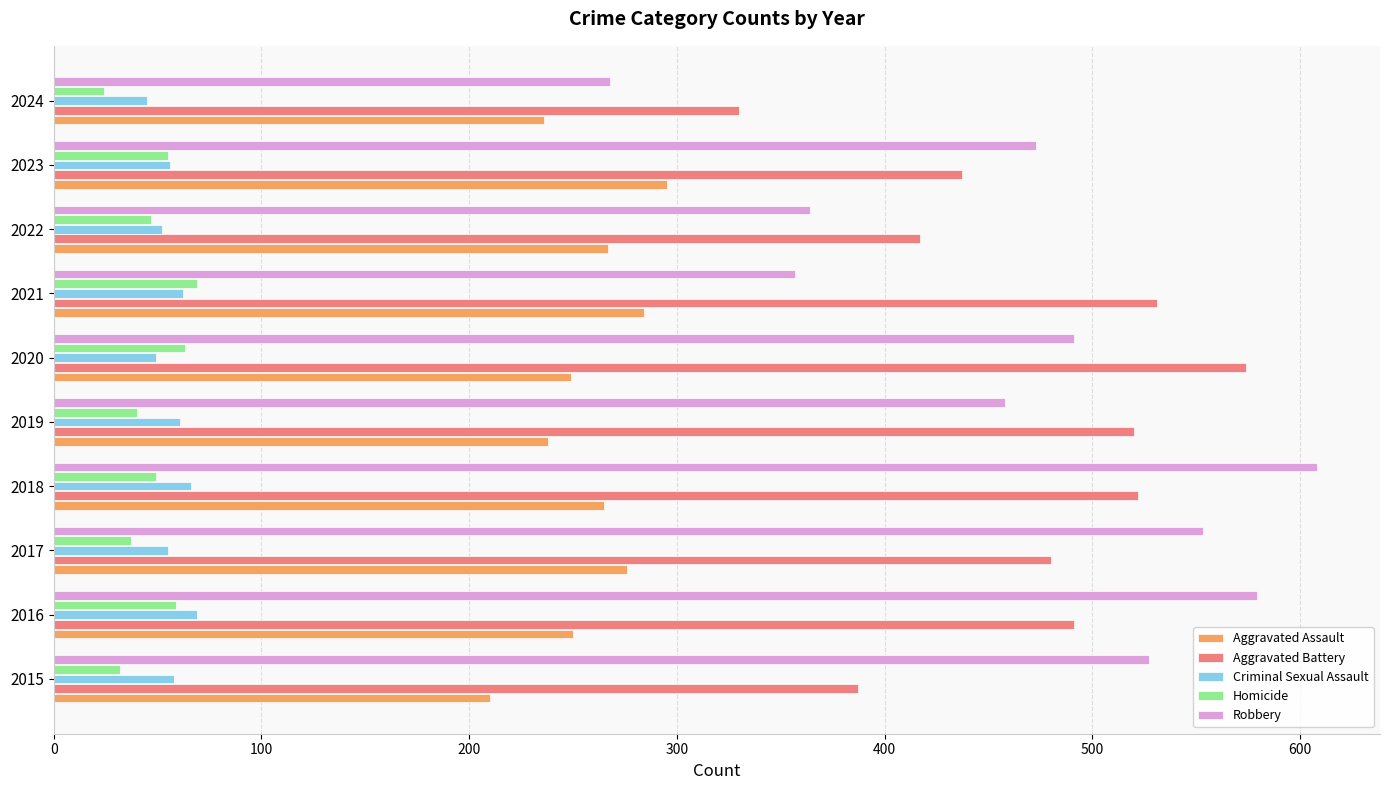

Which series has the largest range (max minus min)?

Robbery